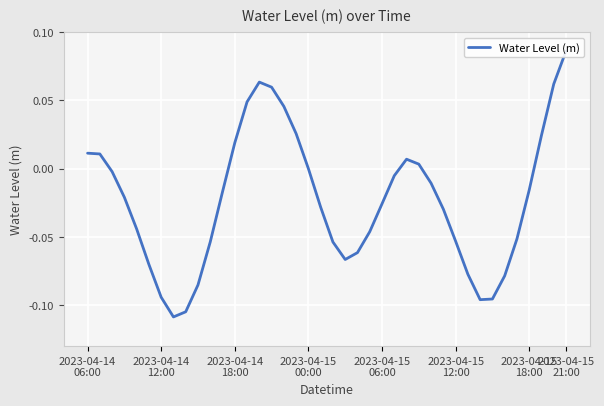

What is the maximum value shown in the chart?

0.1